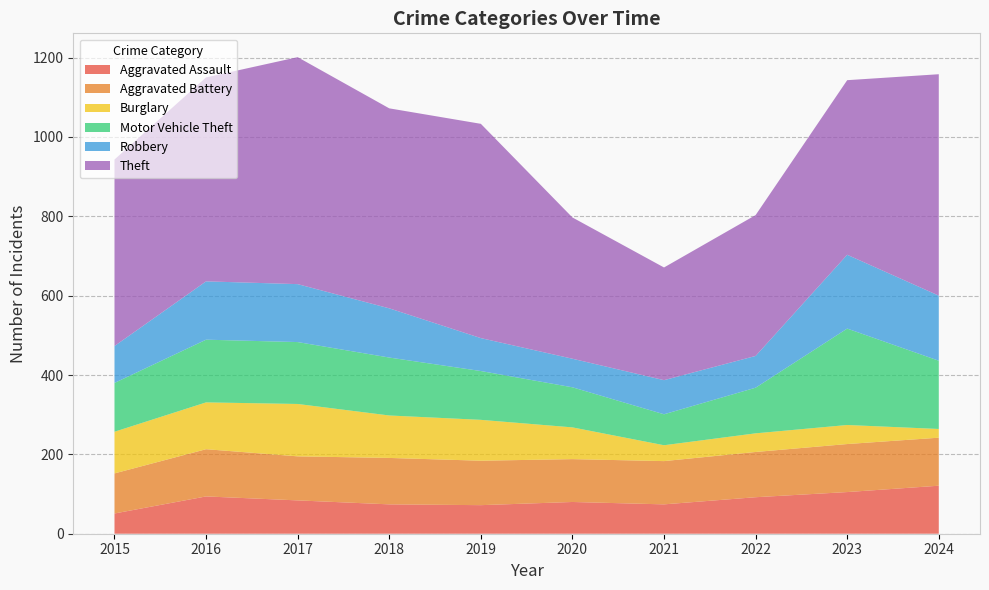

Reading left to right, list all the values displayed in this chart.

Aggravated Assault: 2015=51	2016=94	2017=84	2018=74	2019=72	2020=80	2021=74	2022=92	2023=105	2024=121
Aggravated Battery: 2015=101	2016=119	2017=111	2018=117	2019=112	2020=108	2021=109	2022=114	2023=121	2024=121
Burglary: 2015=105	2016=118	2017=132	2018=107	2019=103	2020=80	2021=40	2022=47	2023=48	2024=22
Motor Vehicle Theft: 2015=123	2016=158	2017=156	2018=146	2019=123	2020=101	2021=78	2022=115	2023=243	2024=172
Robbery: 2015=93	2016=147	2017=146	2018=124	2019=83	2020=72	2021=86	2022=80	2023=186	2024=164
Theft: 2015=470	2016=514	2017=572	2018=504	2019=540	2020=356	2021=284	2022=355	2023=440	2024=558